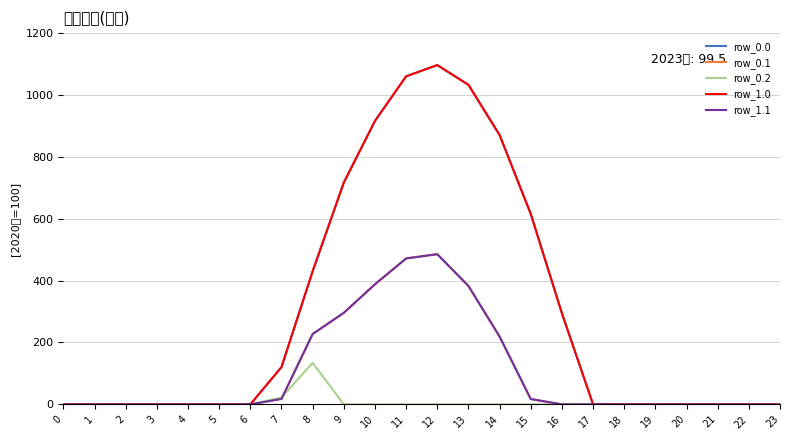

Is it true that row_0.1 equals 219.2 at 14?

True